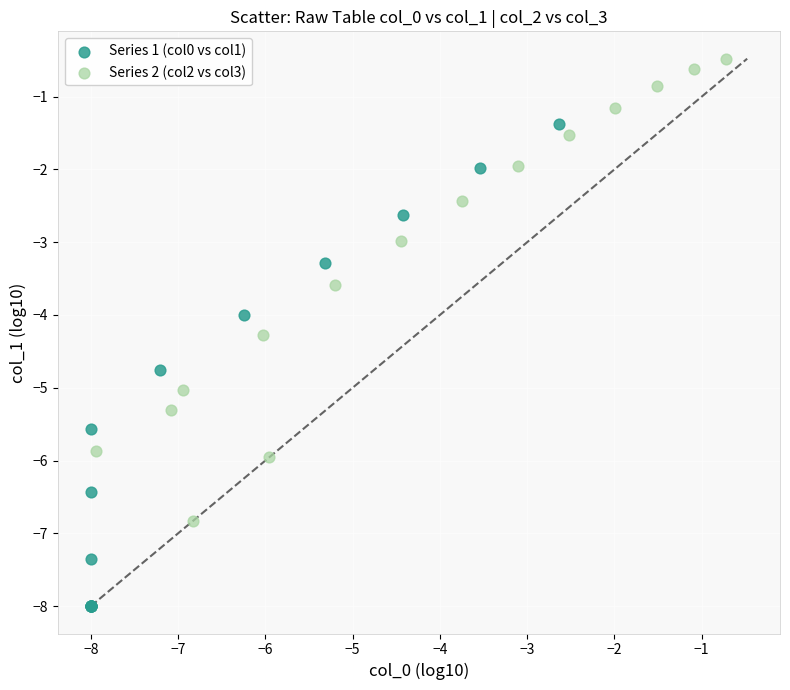

Which series reaches the maximum Y coordinate?

Series 2 (col2 vs col3)